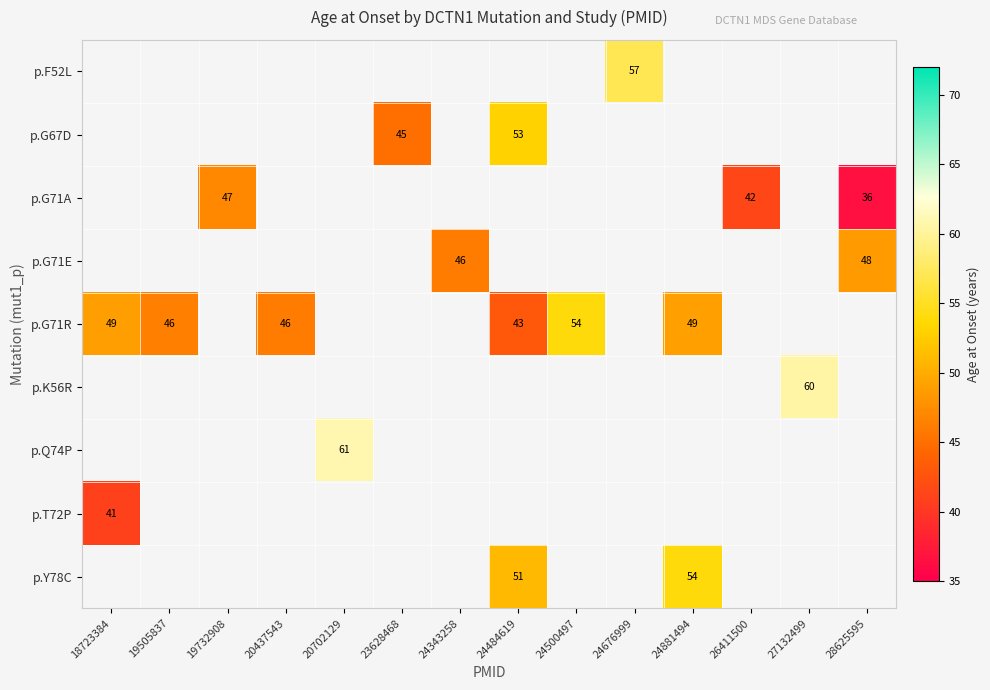

True or false: p.F52L has a value of 84 at 24676999.

False